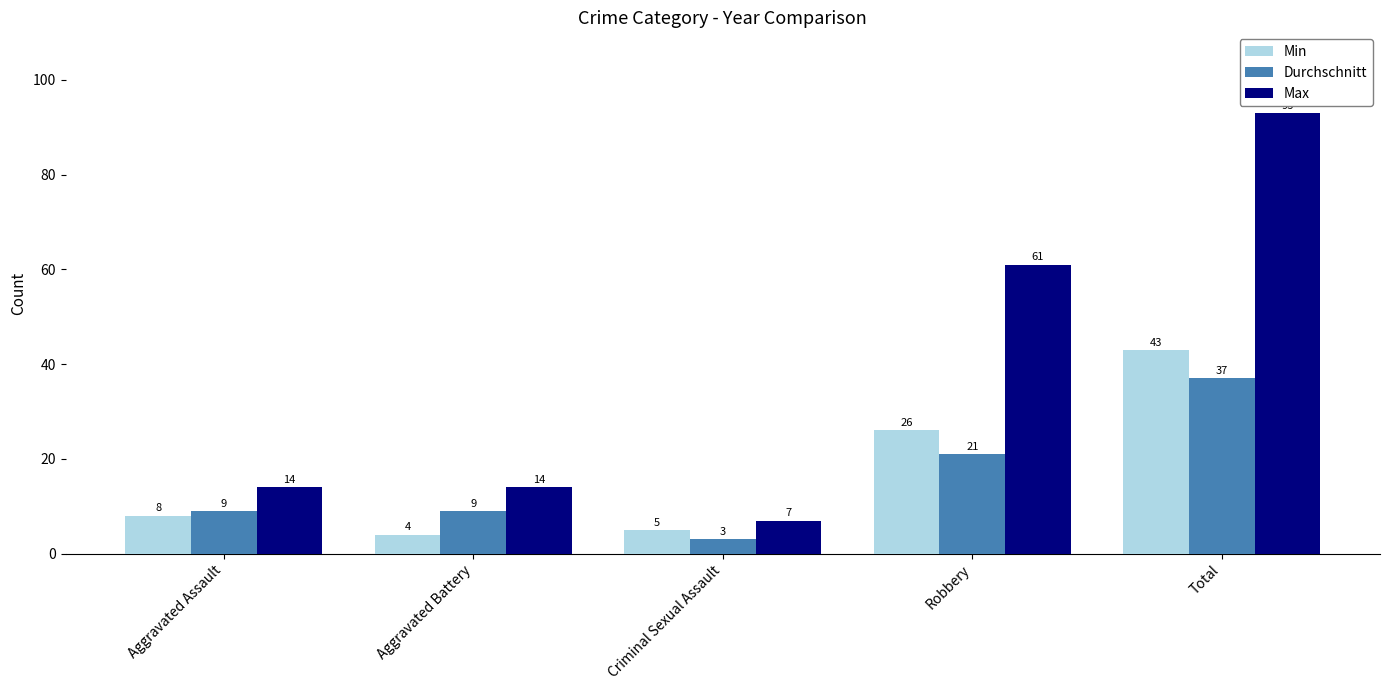

At Aggravated Assault, list the series in order from largest to smallest.

Max, Durchschnitt, Min